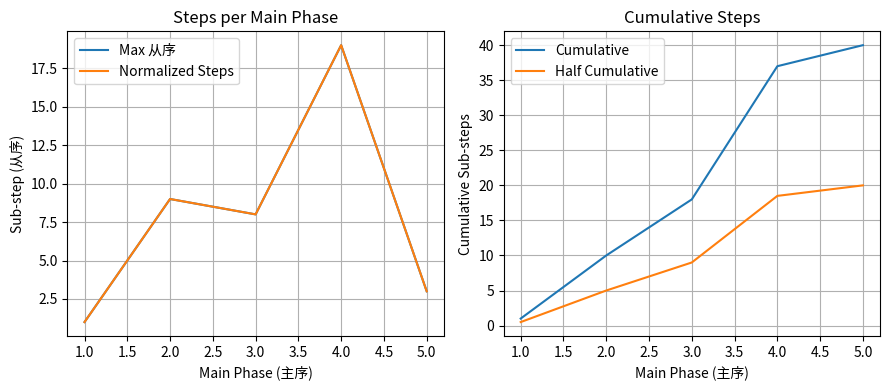

True or false: Half Cumulative has a value of 10.0 at 5.0.

False